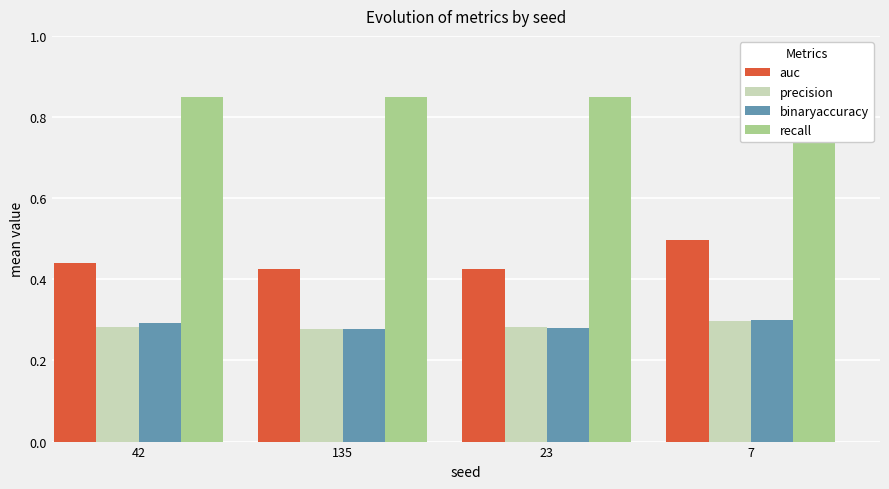

The precision series shows 0.3 at 7. True or false?

True